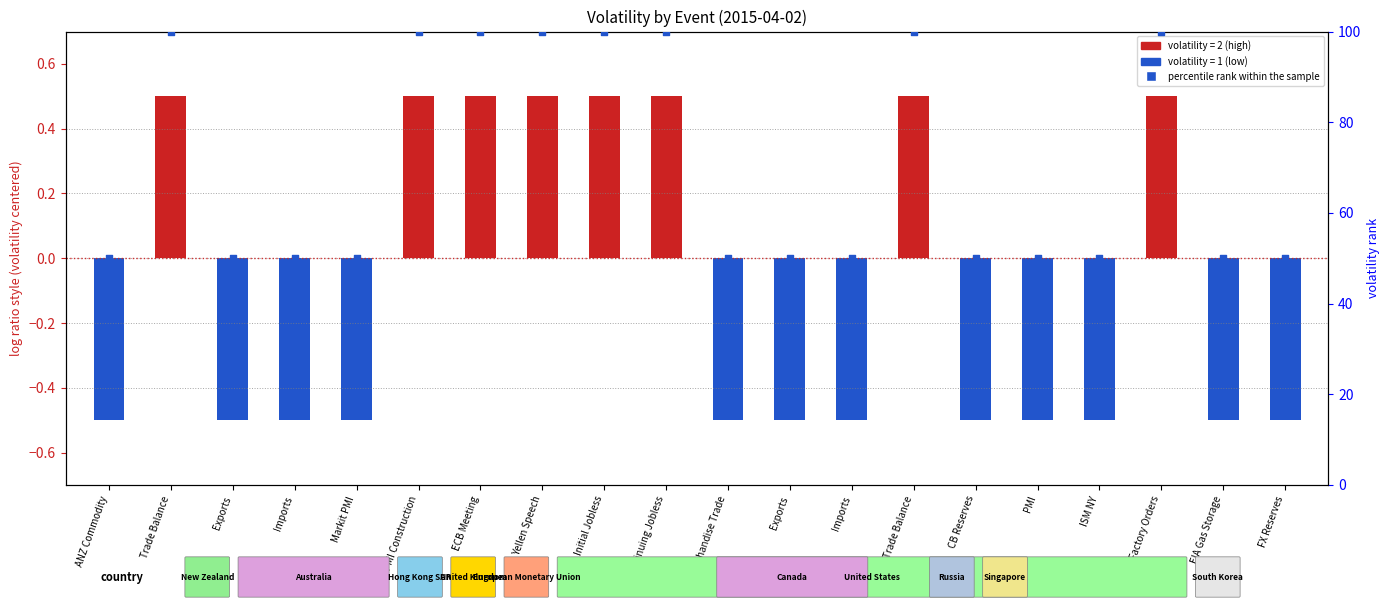

What is the change in value from Initial Jobless to PMI?

-50